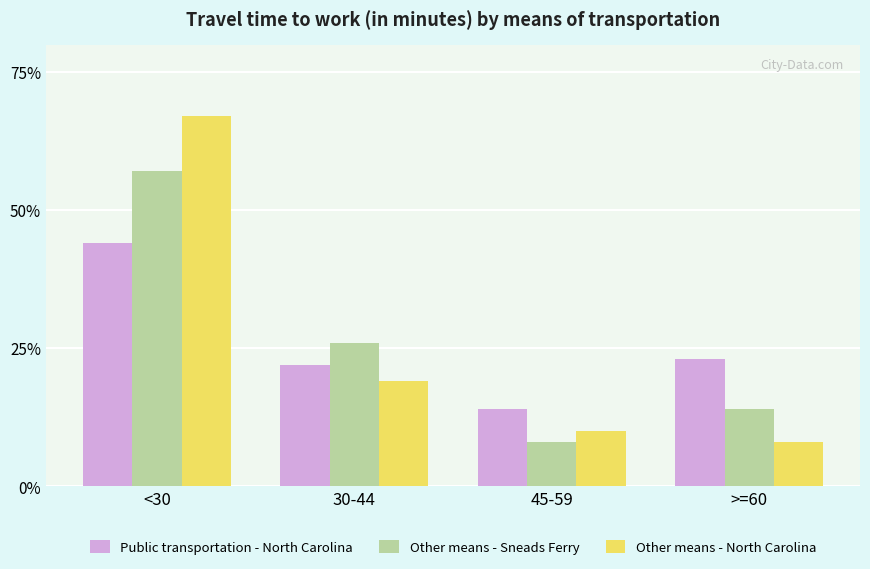

What is the label of the 3rd bar from the left?

45-59